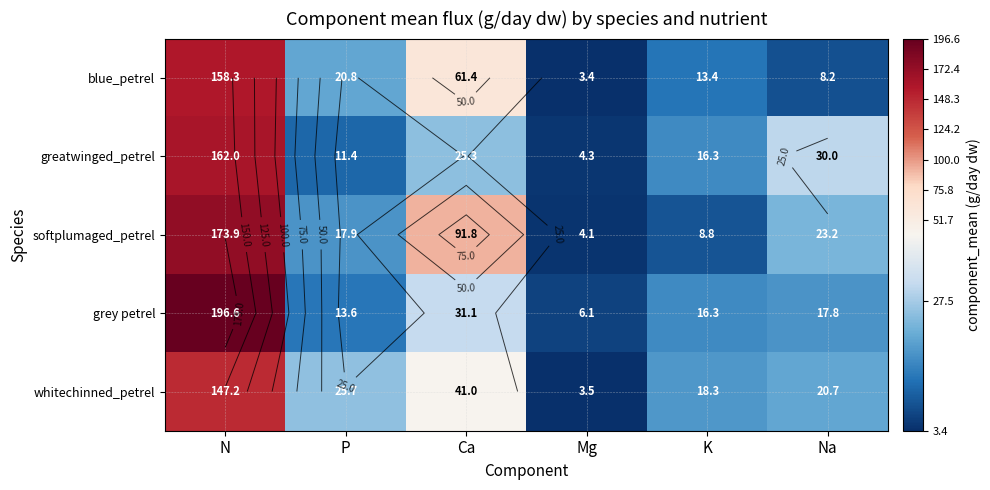

What value does the blue_petrel series have at Ca?

61.4